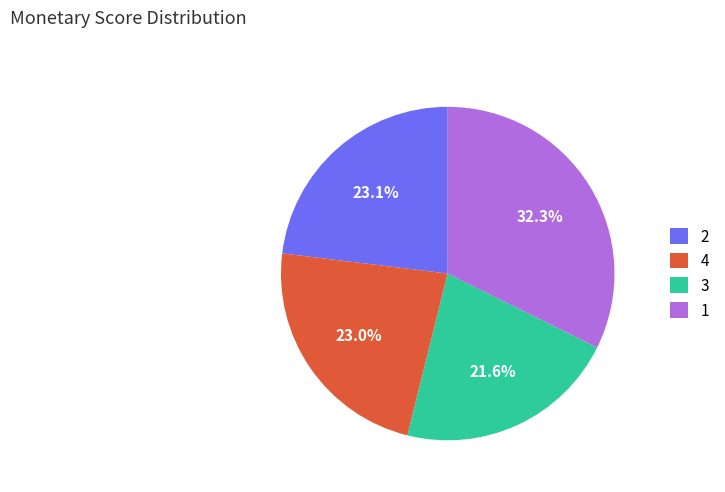

How many slices are in this pie chart?

4